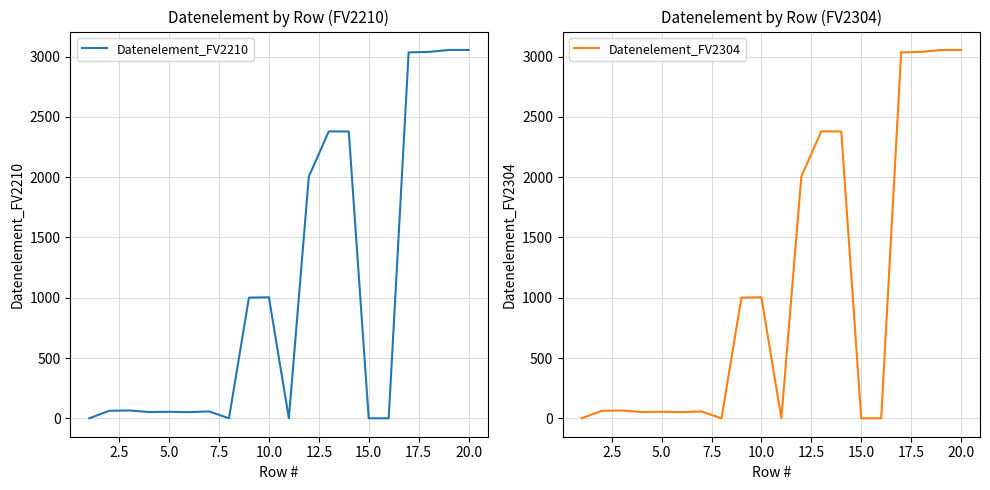

How many lines are shown in the chart?

2